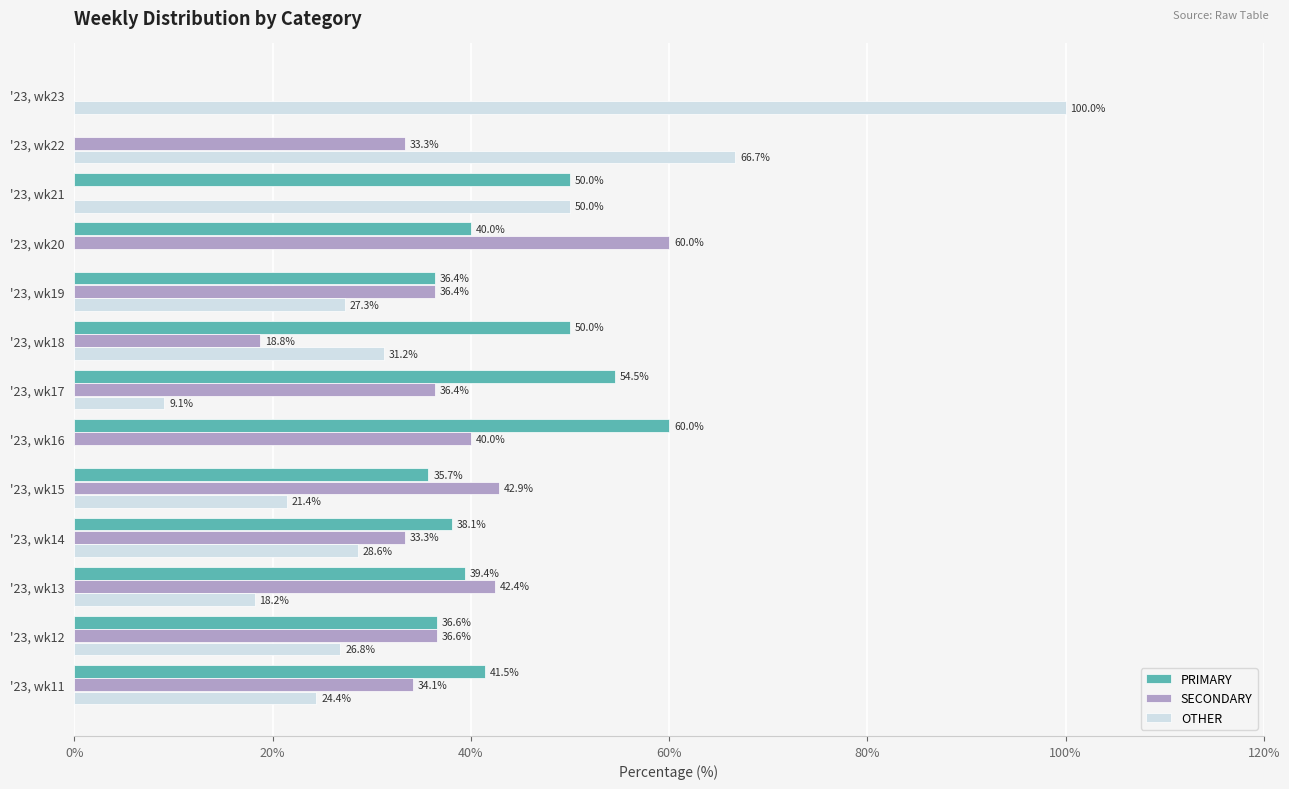

True or false: PRIMARY has a value of 67.4 at '23, wk20.

False